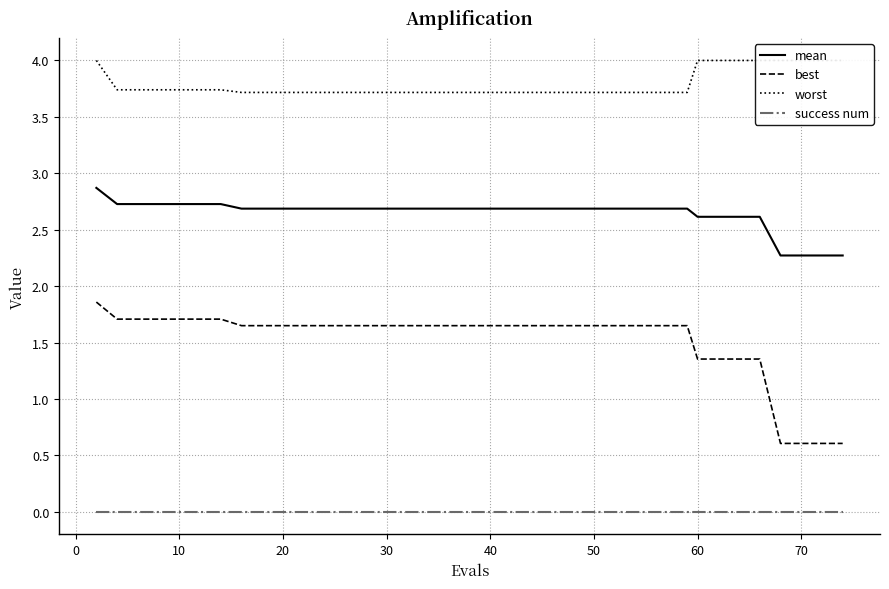

True or false: best and mean cross at least once.

False